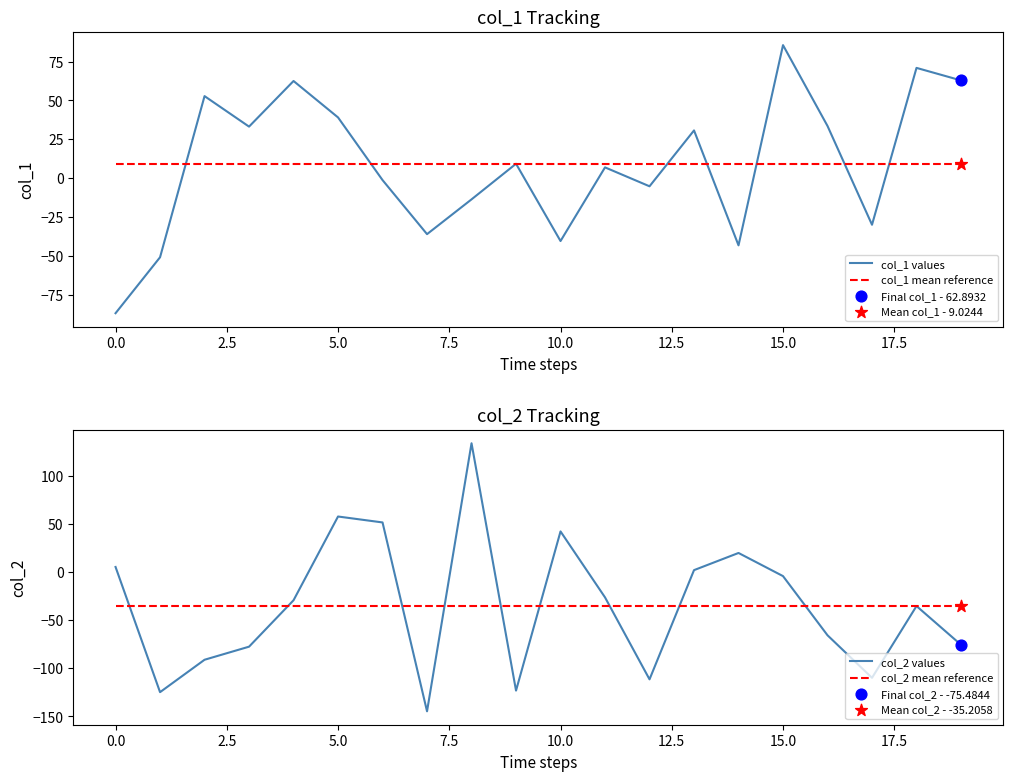

Which series contains the highest Y value?

col_2 values